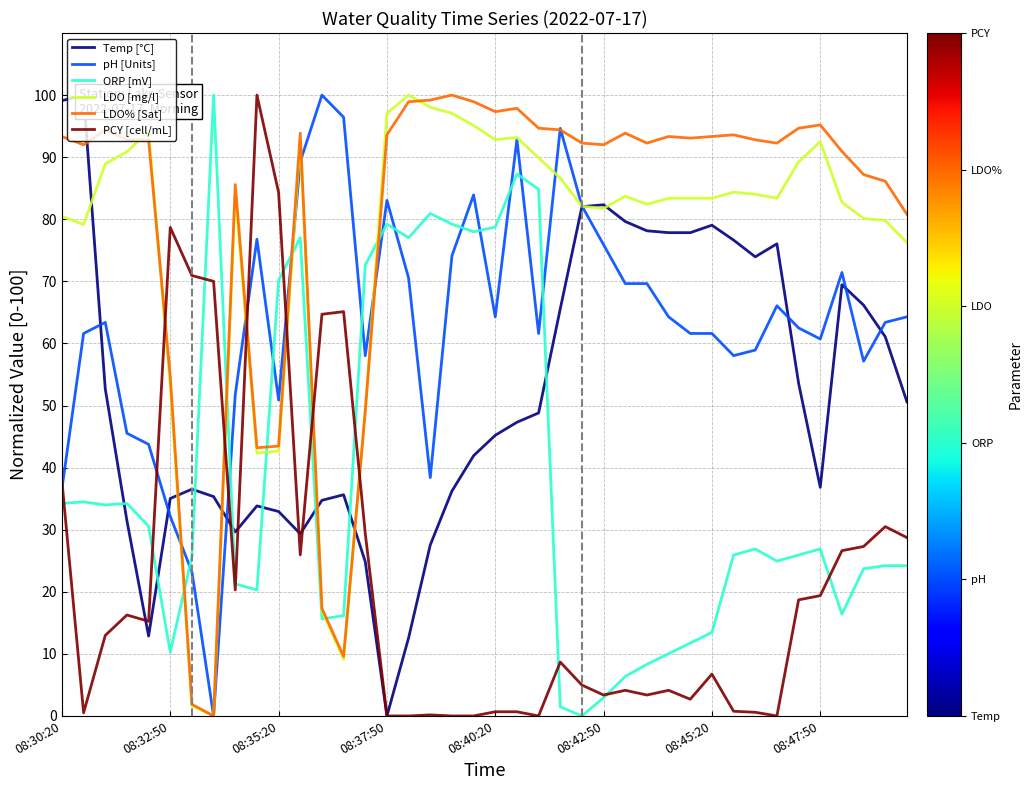

At which category is the sum across all series the highest?

21